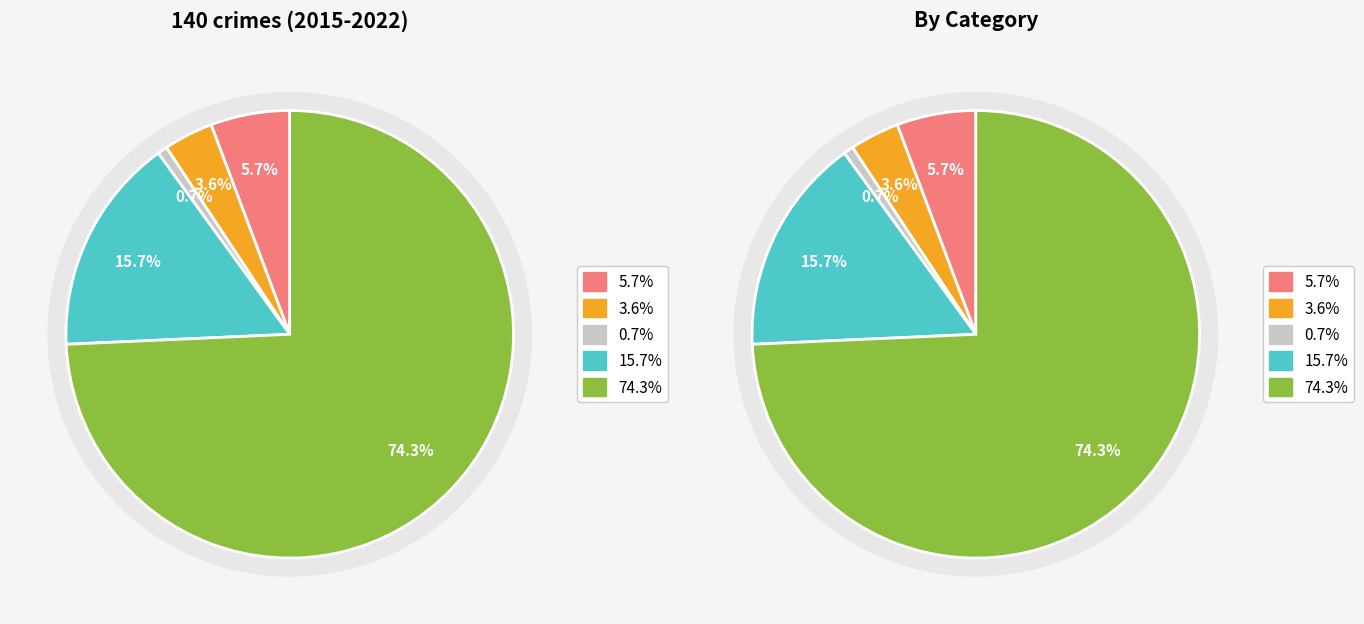

The Aggravated Assault slice represents 1% of the pie. True or false?

False